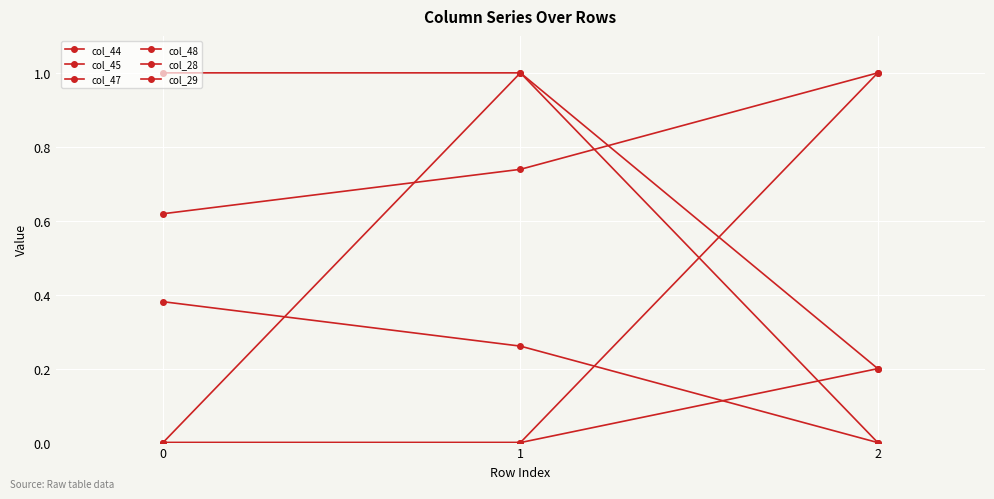

Does the chart have visible grid lines?

Yes